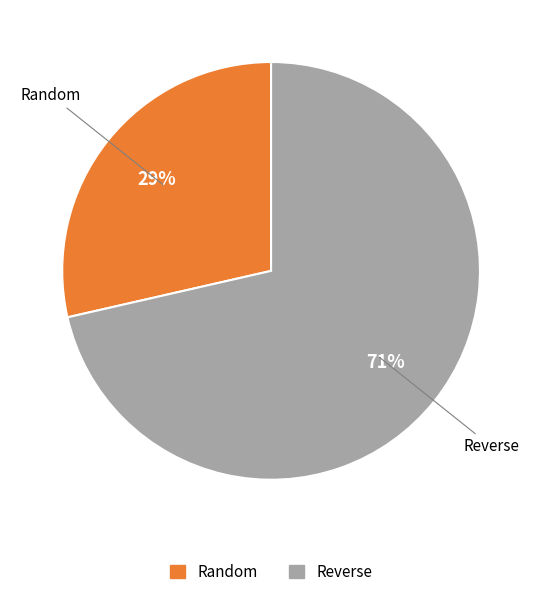

To the nearest percent, what is the average slice percentage?

50%